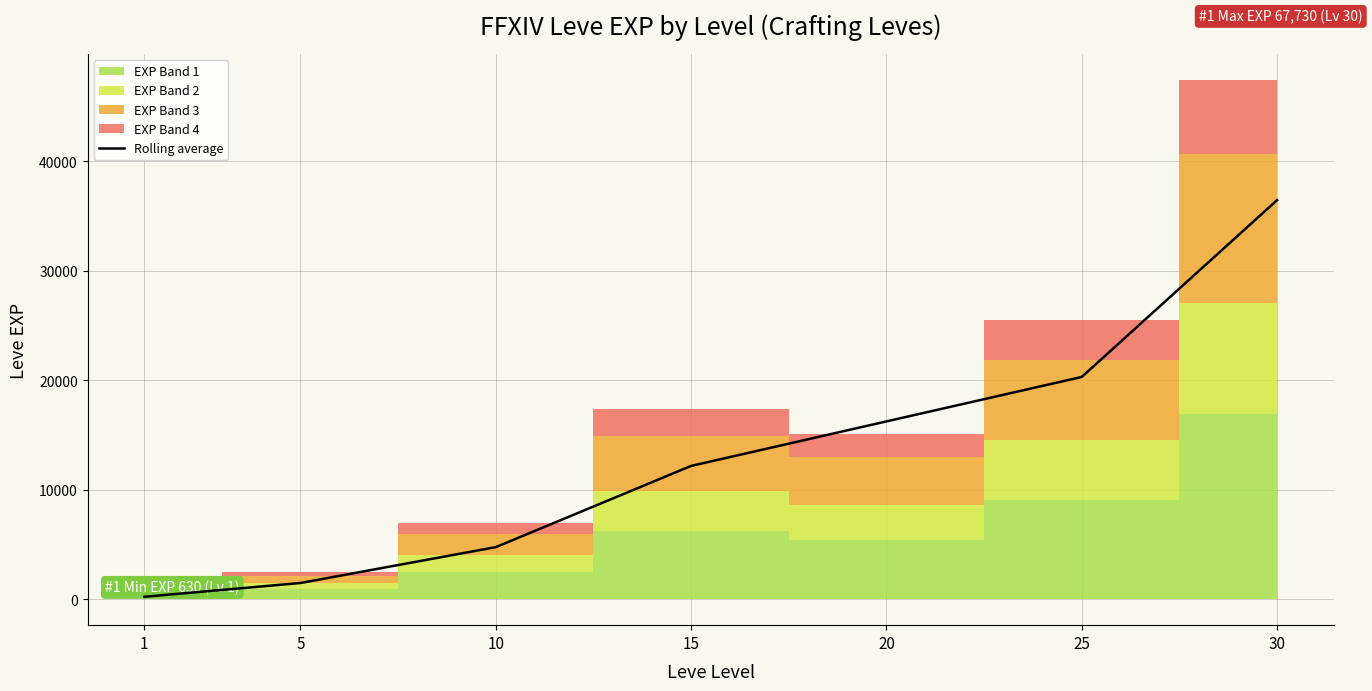

The value of Rolling average at 10 is 1693.5. True or false?

False